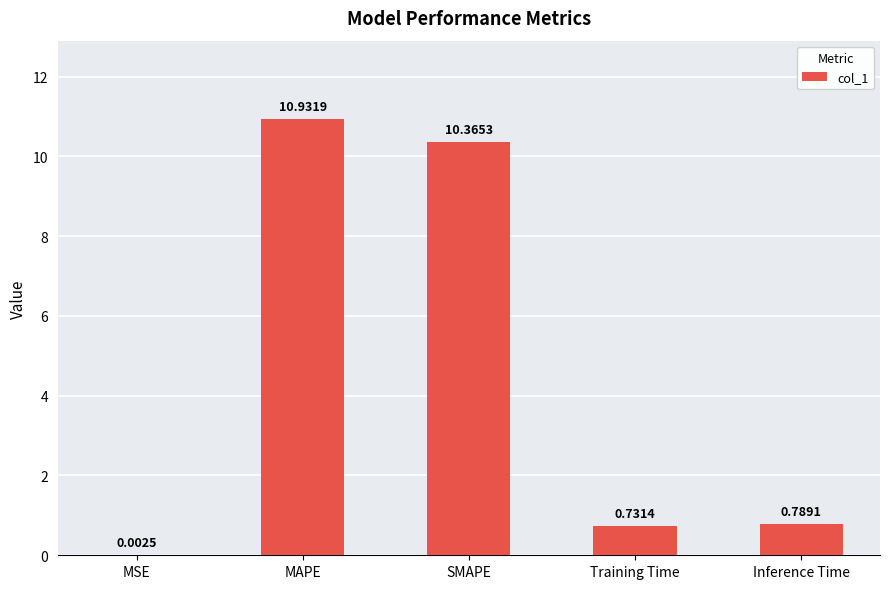

Which has a higher value, MSE or MAPE?

MAPE